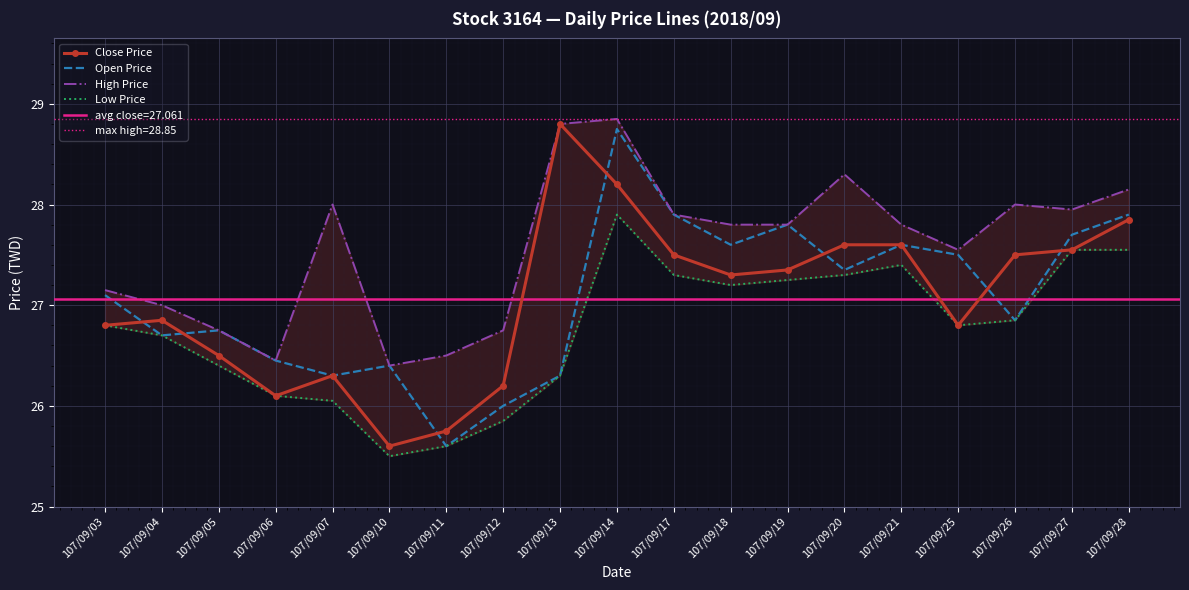

Where does the Open Price series first go above 27?

107/09/03